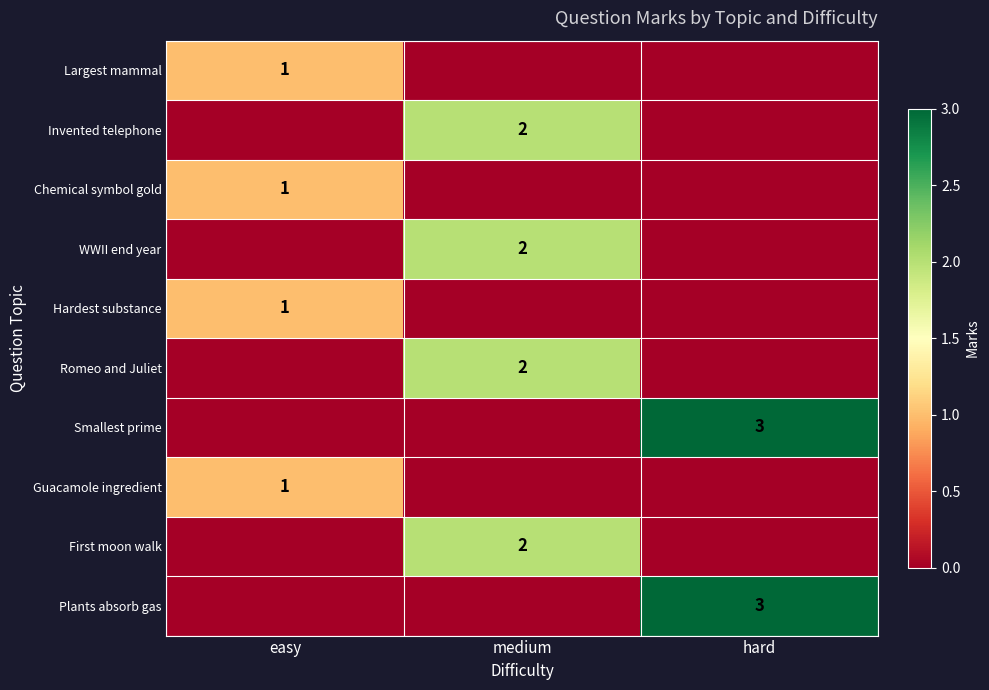

How many categories are shown in the chart?

3